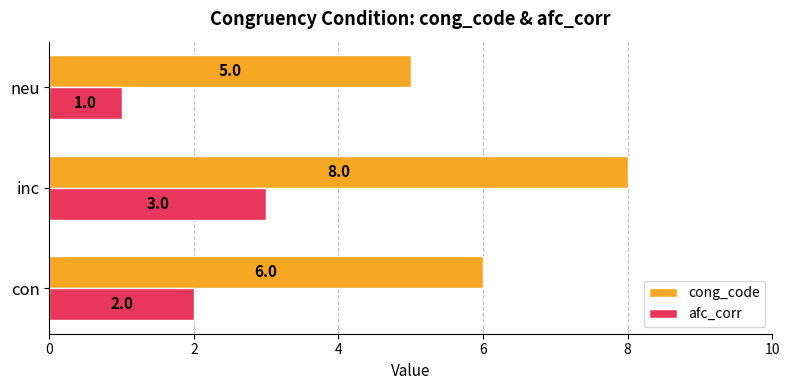

What is the total value across all series at neu?

6